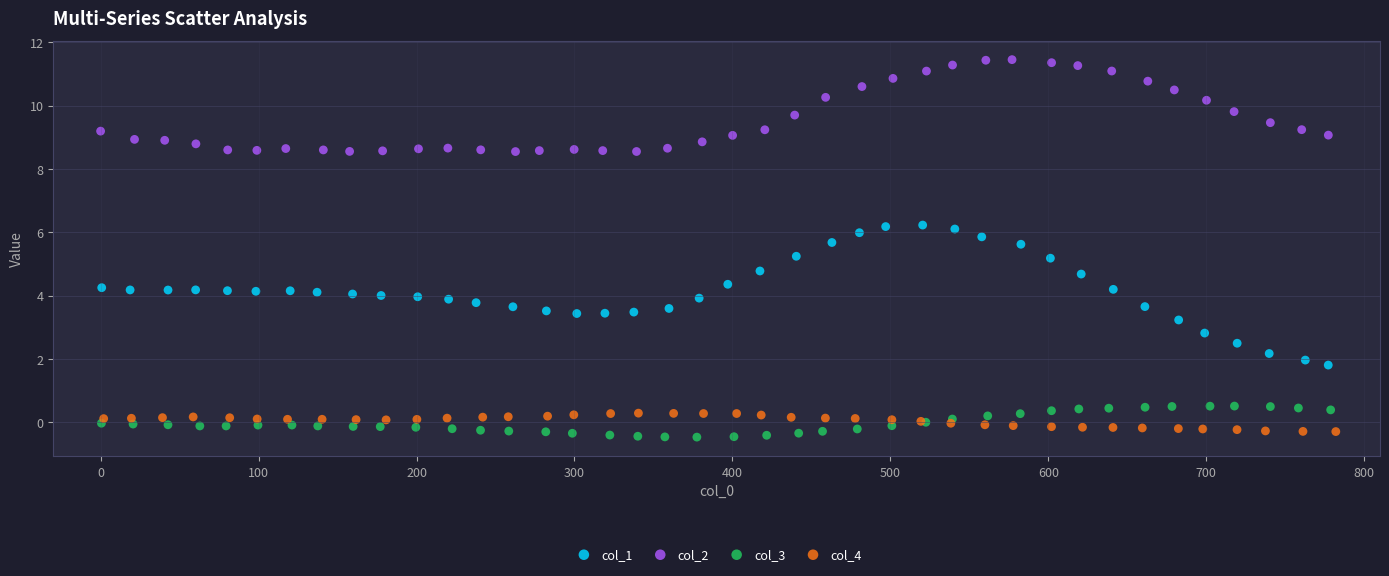

Which series contains the lowest Y value?

col_3